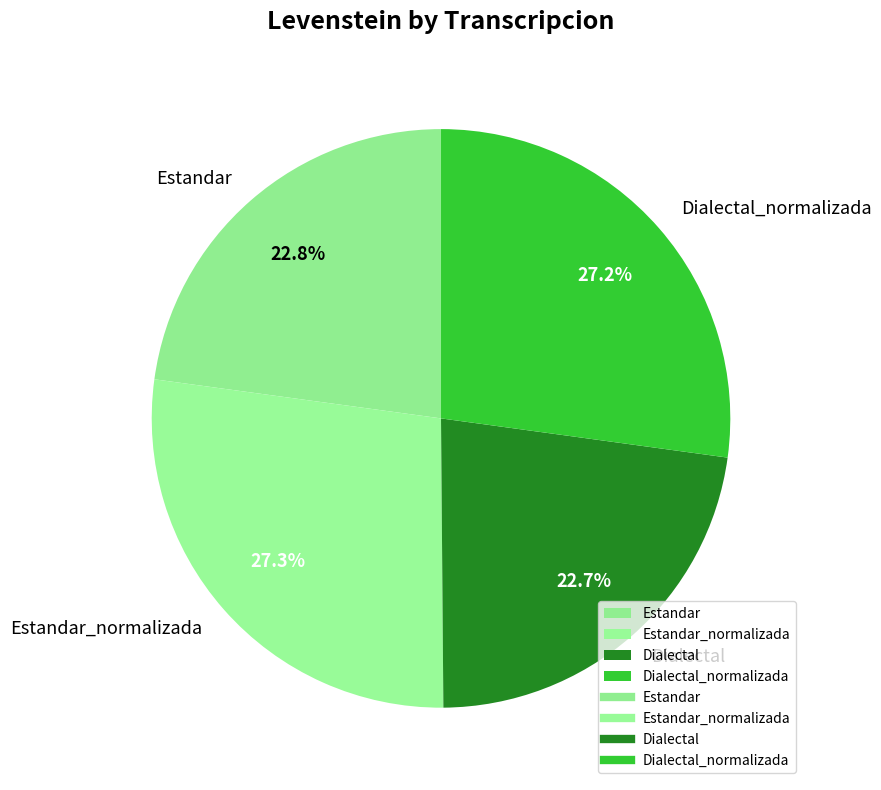

Between Dialectal and Dialectal_normalizada, which is larger?

Dialectal_normalizada